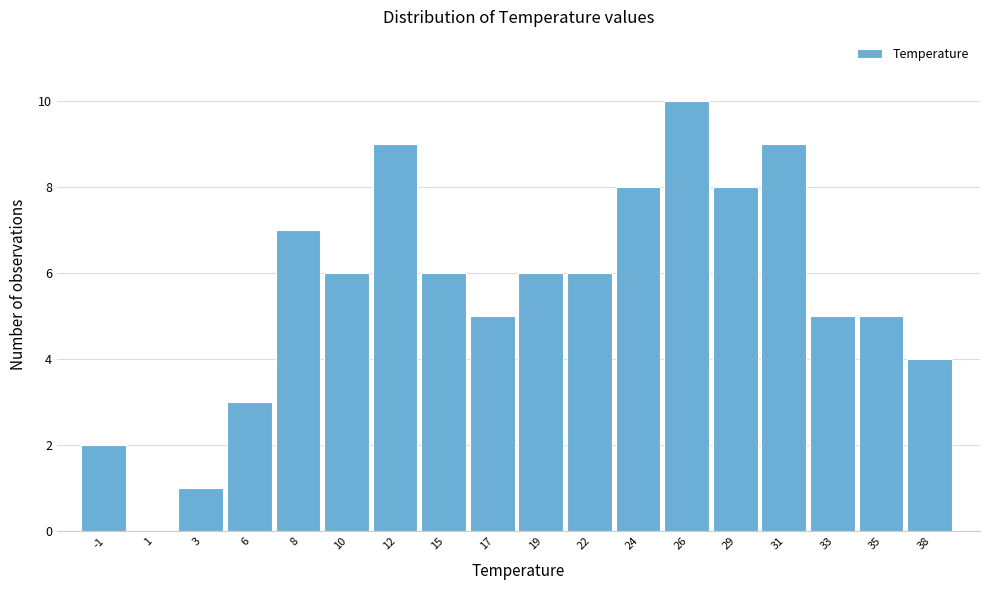

Reading left to right, extract all data points from this chart.

-1=2	1=0	3=1	6=3	8=7	10=6	12=9	15=6	17=5	19=6	22=6	24=8	26=10	29=8	31=9	33=5	35=5	38=4